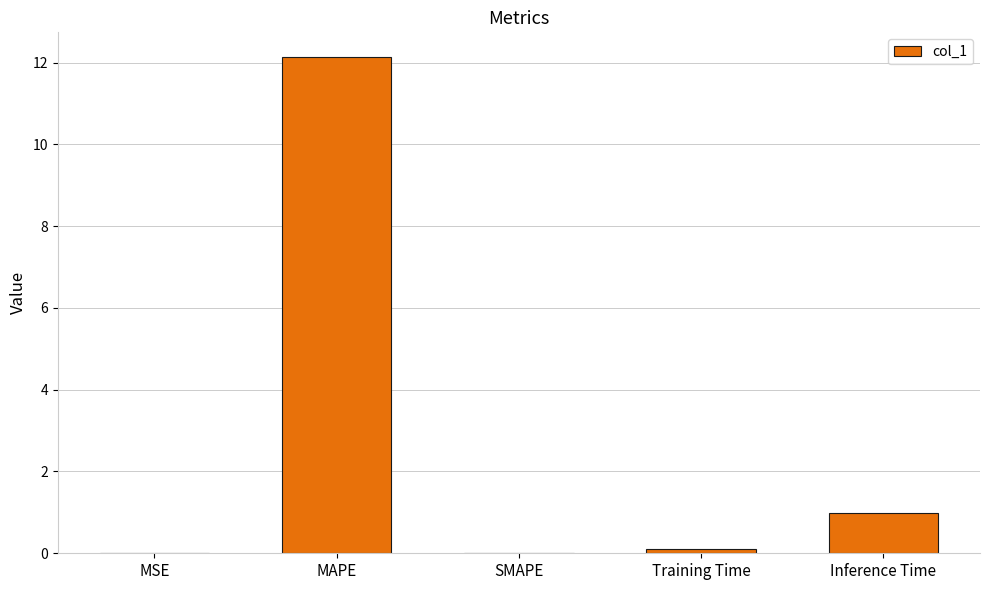

Are the bars horizontal?

No